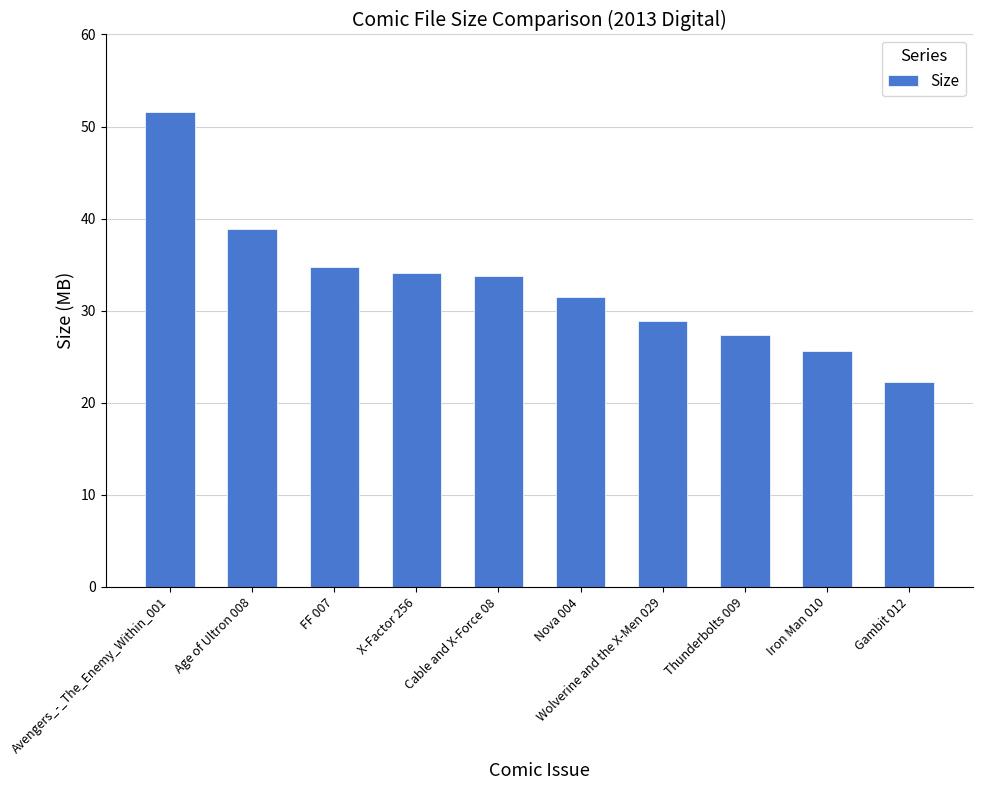

The value at Wolverine and the X-Men 029 is 7.8. True or false?

False